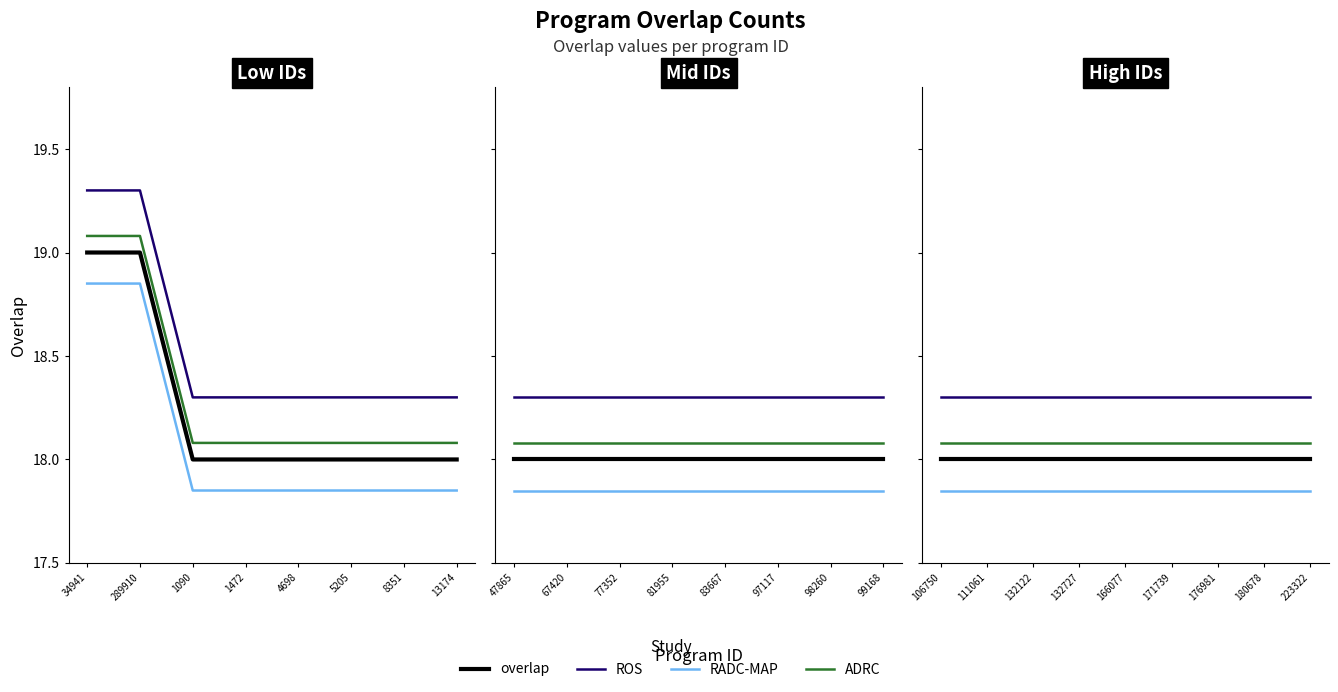

What is the value of the ADRC point at the 8th from the left?

18.1